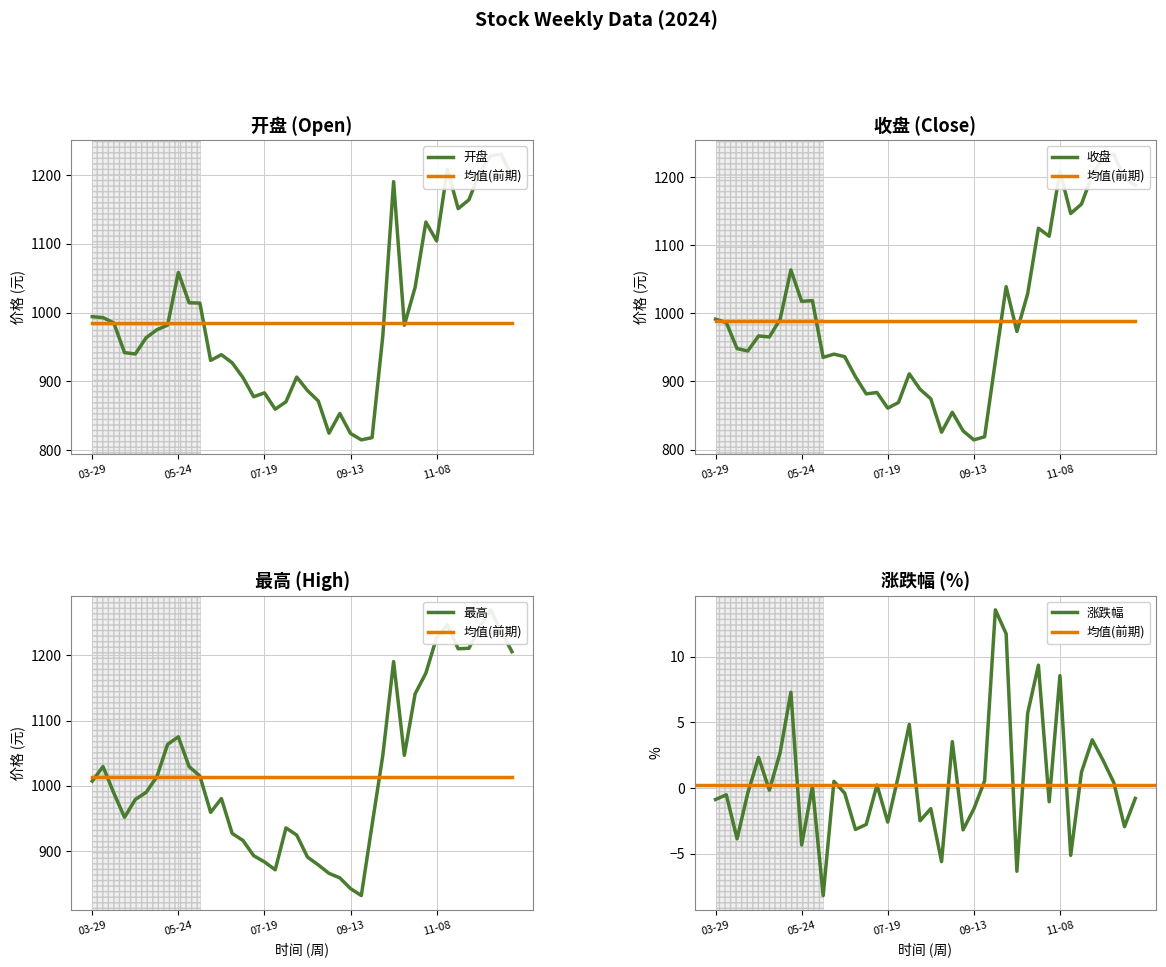

True or false: 涨跌幅 and 收盘 cross at least once.

False